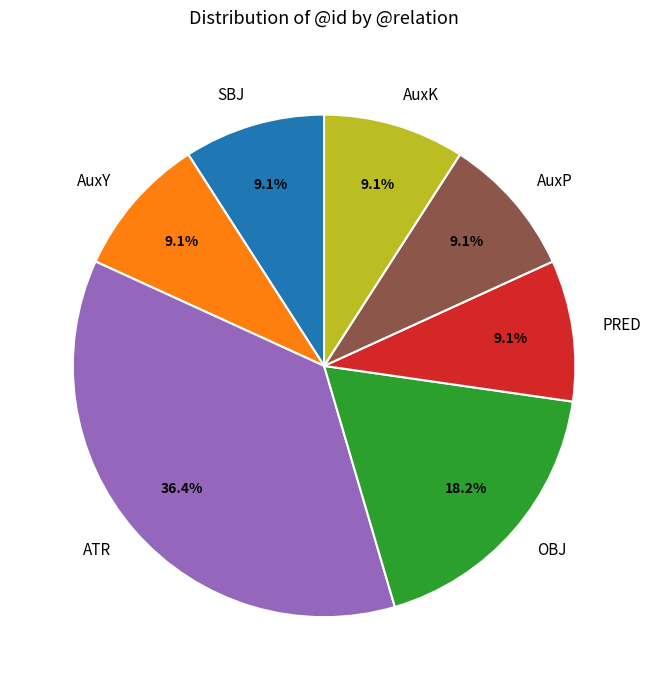

How many segments does this pie chart have?

7